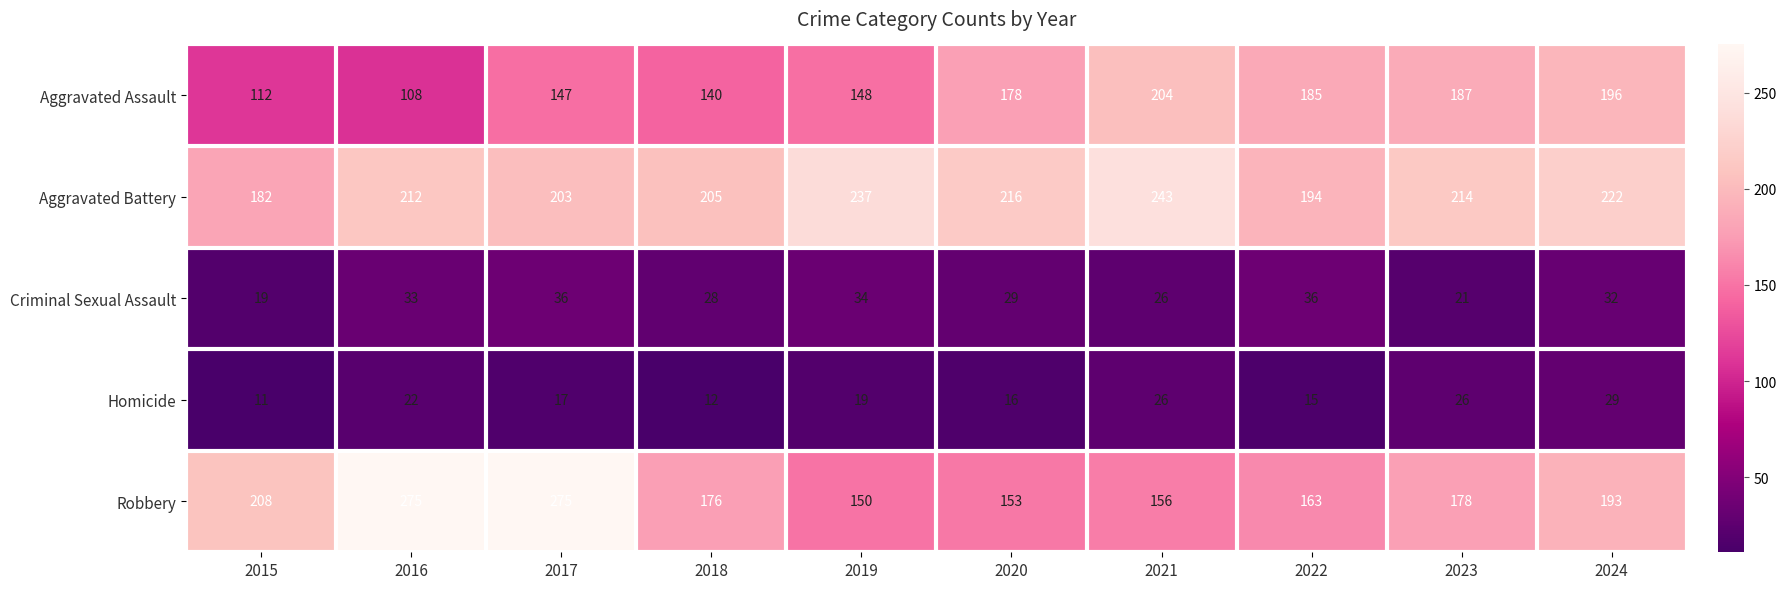

Rank the series at 2020 from lowest to highest value.

Homicide, Criminal Sexual Assault, Robbery, Aggravated Assault, Aggravated Battery